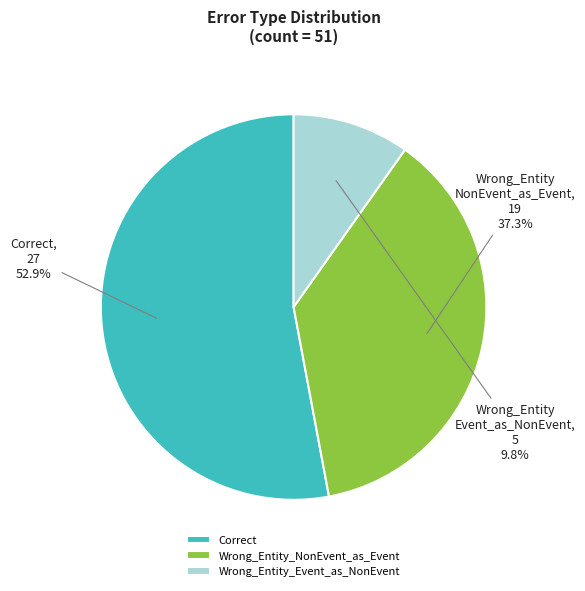

What is the ratio of the value at Correct to the value at Wrong_Entity_NonEvent_as_Event?

1.4